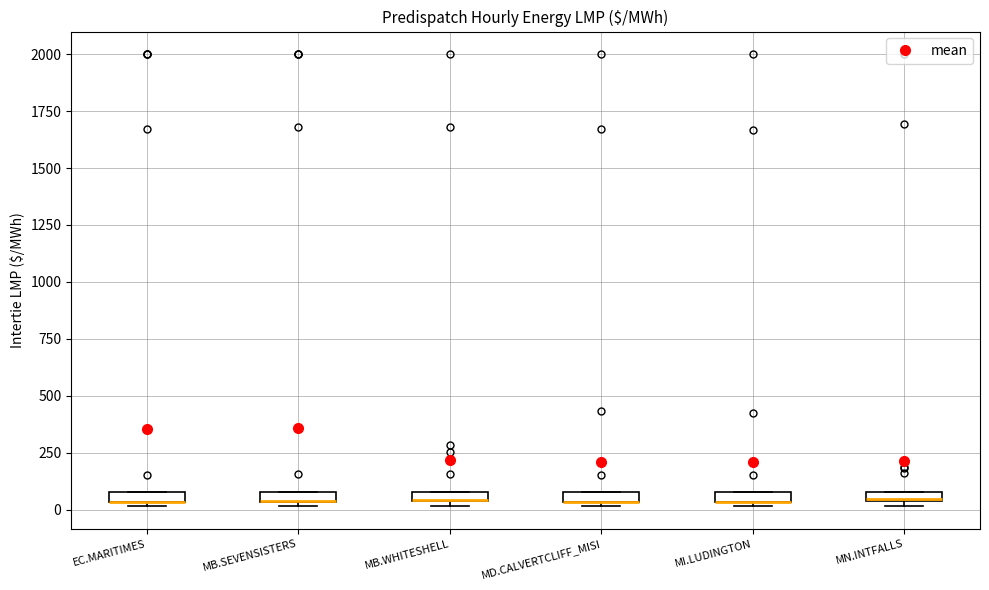

Where is the lower edge of the box for MB.WHITESHELL on the y-axis? The values are not printed on the chart, so give them approximately, as read against the axis.

50